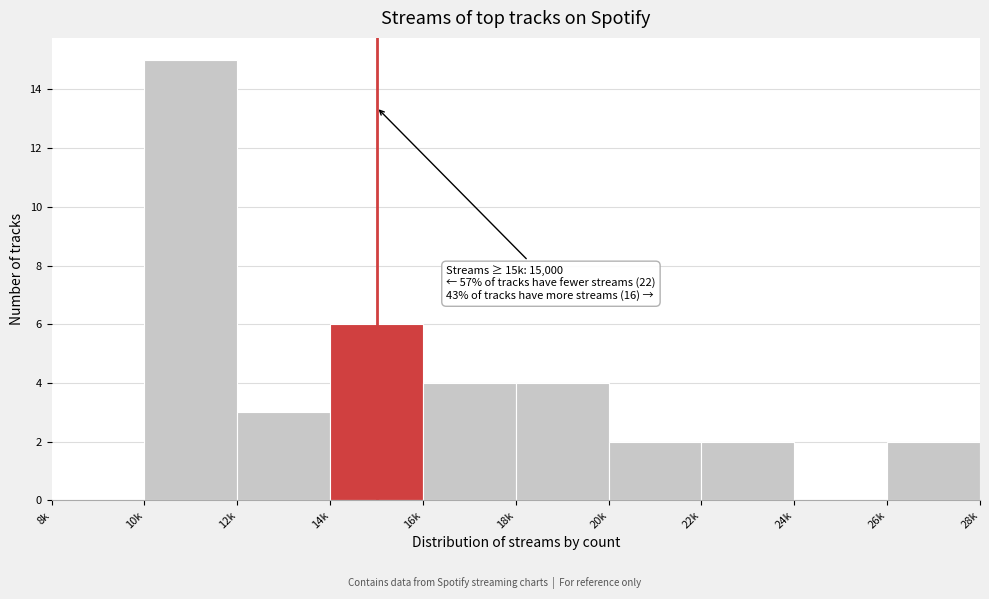

Reading left to right, transcribe all the data shown in this chart.

8k=0	10k=15	12k=3	14k=6	16k=4	18k=4	20k=2	22k=2	24k=0	26k=2